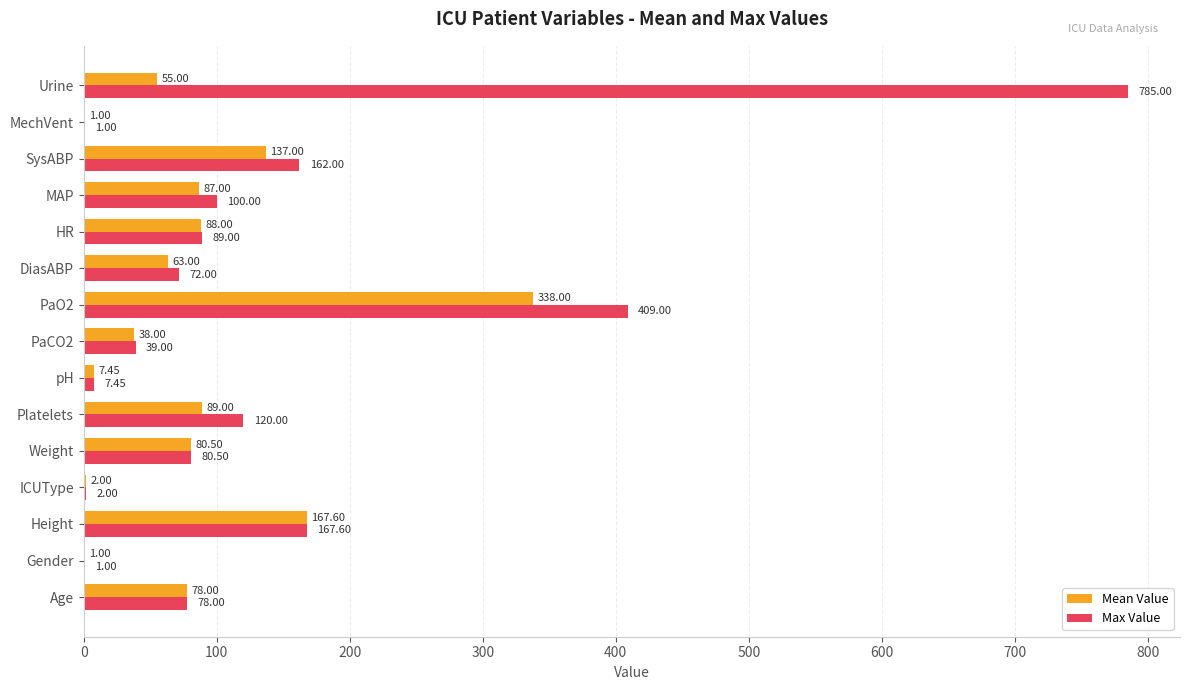

At which category is the sum across all series the highest?

Urine